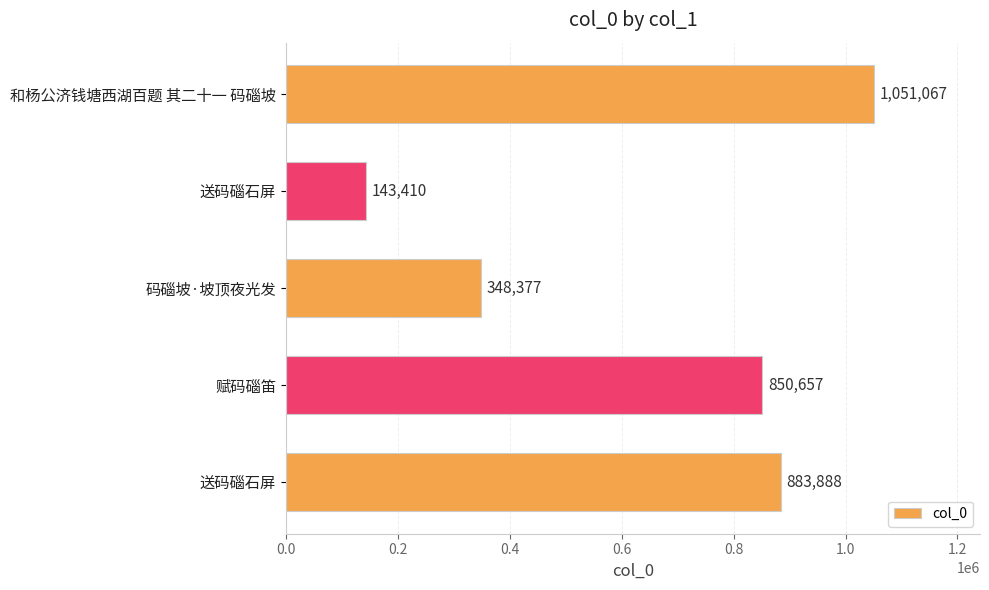

How many distinct data groups are displayed?

1